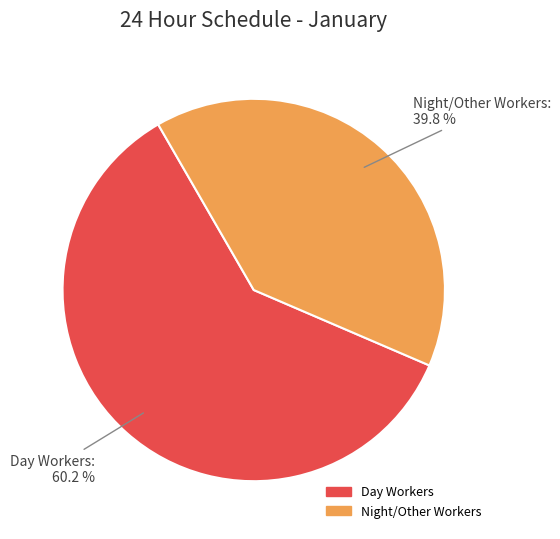

What is the smallest slice in the pie chart?

Night/Other Workers